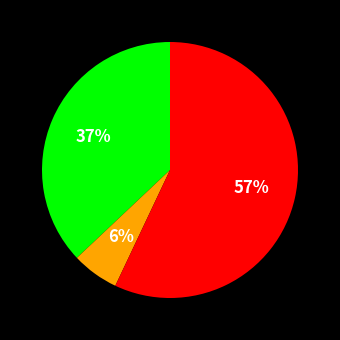

Is there any slice that represents more than half of the pie?

Yes